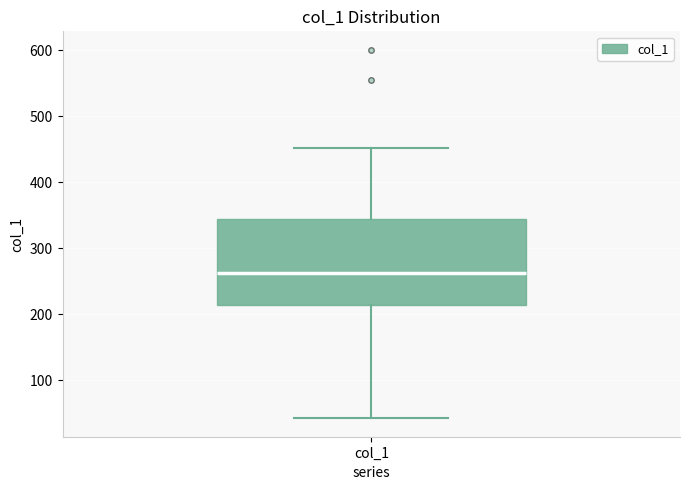

Transcribe this box plot: give where the median line is, the range the box spans, and where the two whiskers end, as read against the y-axis. The values are not printed on the chart, so give them approximately, as read against the axis.

median 260, box 210 to 340, whiskers 40 to 450